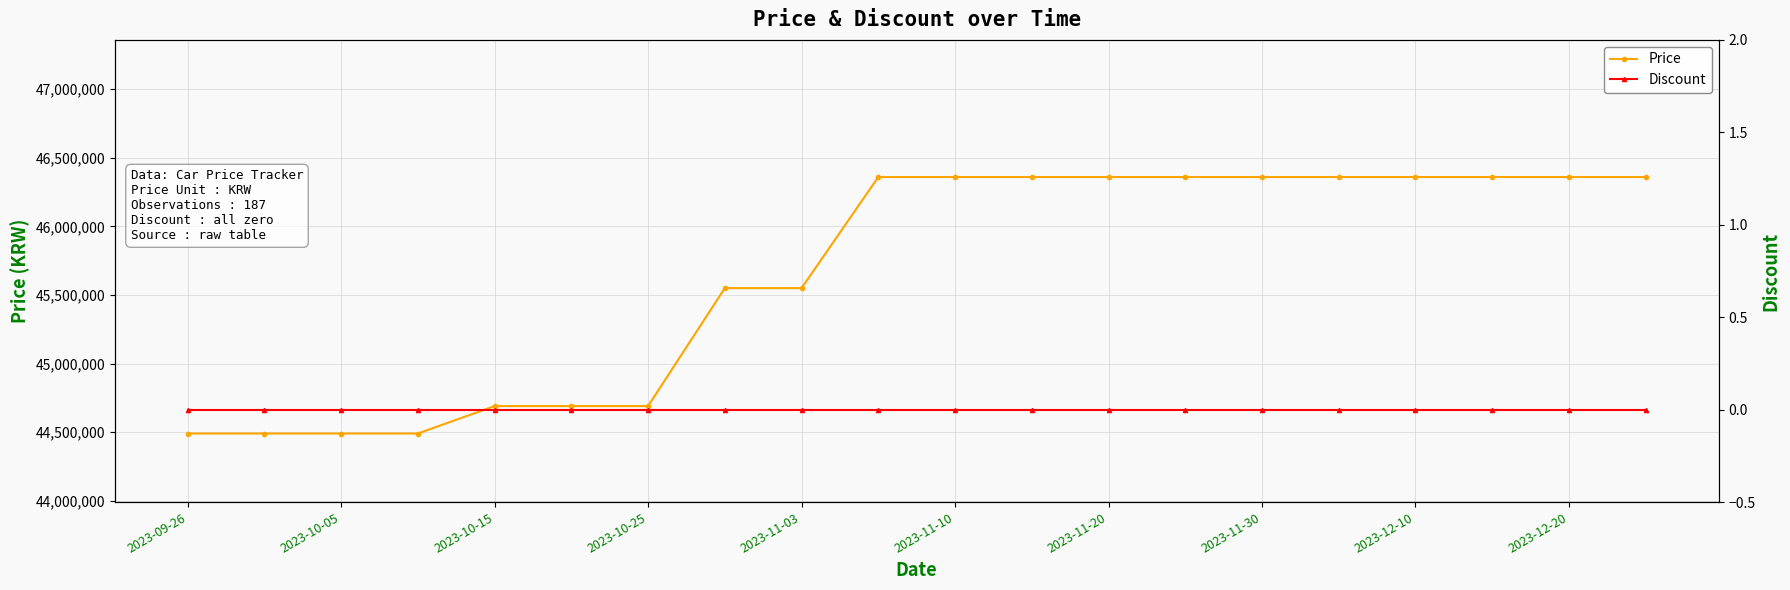

What is the greatest value displayed?

46360000